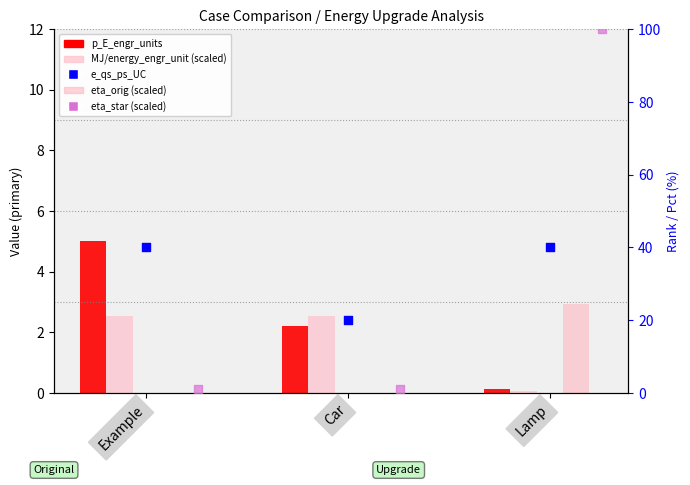

What is the total value across all series at Lamp?

143.2